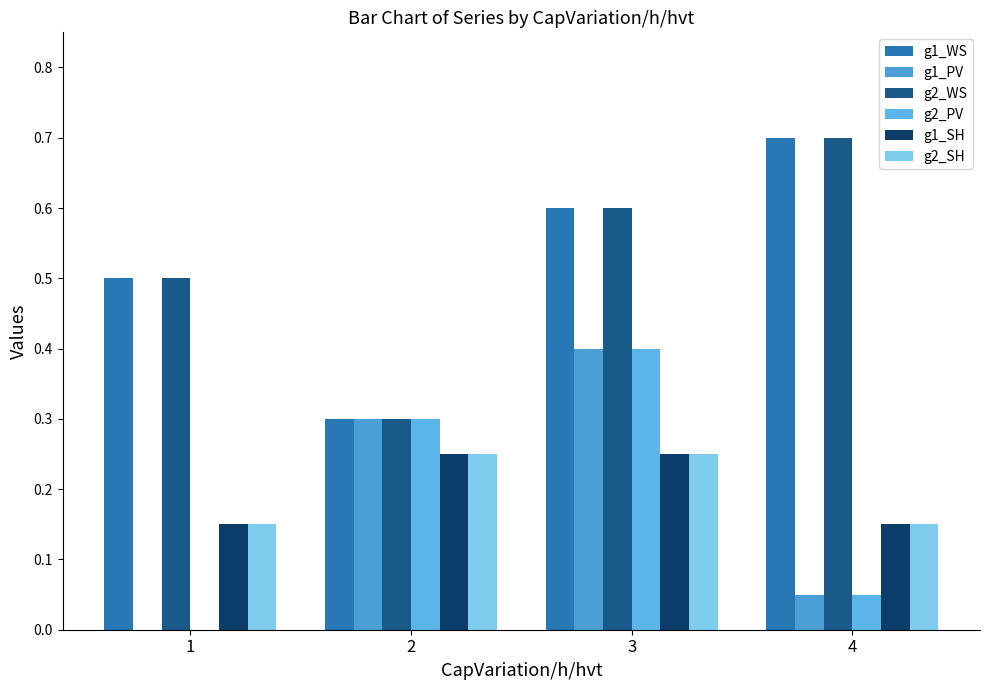

How many g2_WS values are between 0 and 1?

4